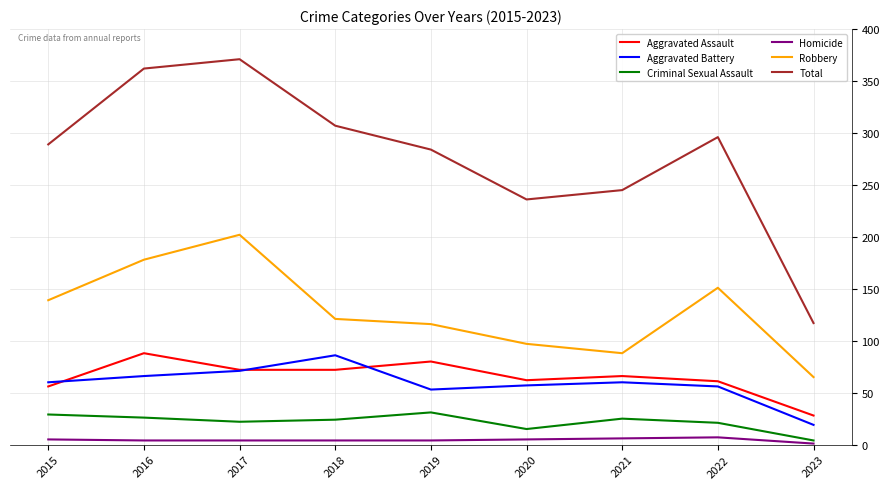

The Criminal Sexual Assault series shows 40 at 2016. True or false?

False